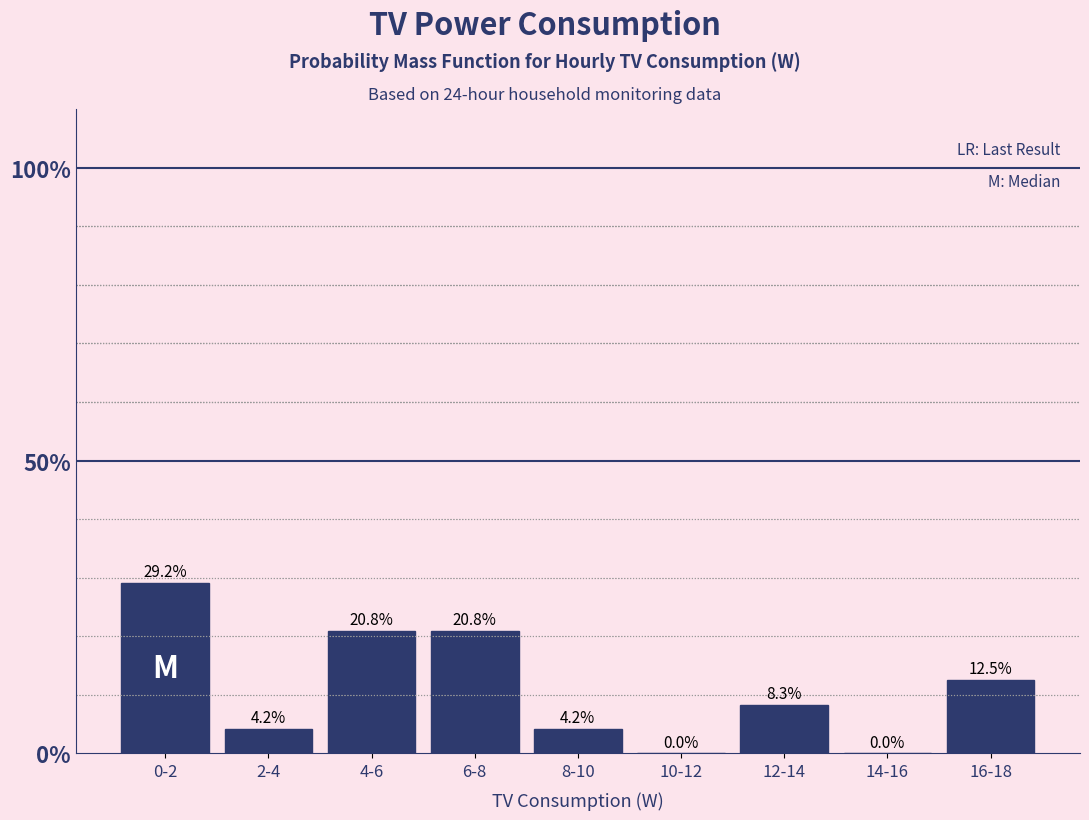

Reading left to right, transcribe all the data shown in this chart.

0-2=29.2	2-4=4.2	4-6=20.8	6-8=20.8	8-10=4.2	10-12=0.0	12-14=8.3	14-16=0.0	16-18=12.5